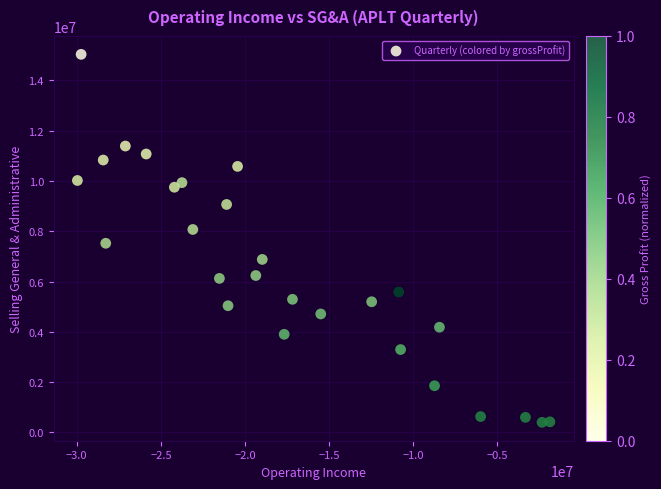

What is the range of X values (max minus min)?

28097000